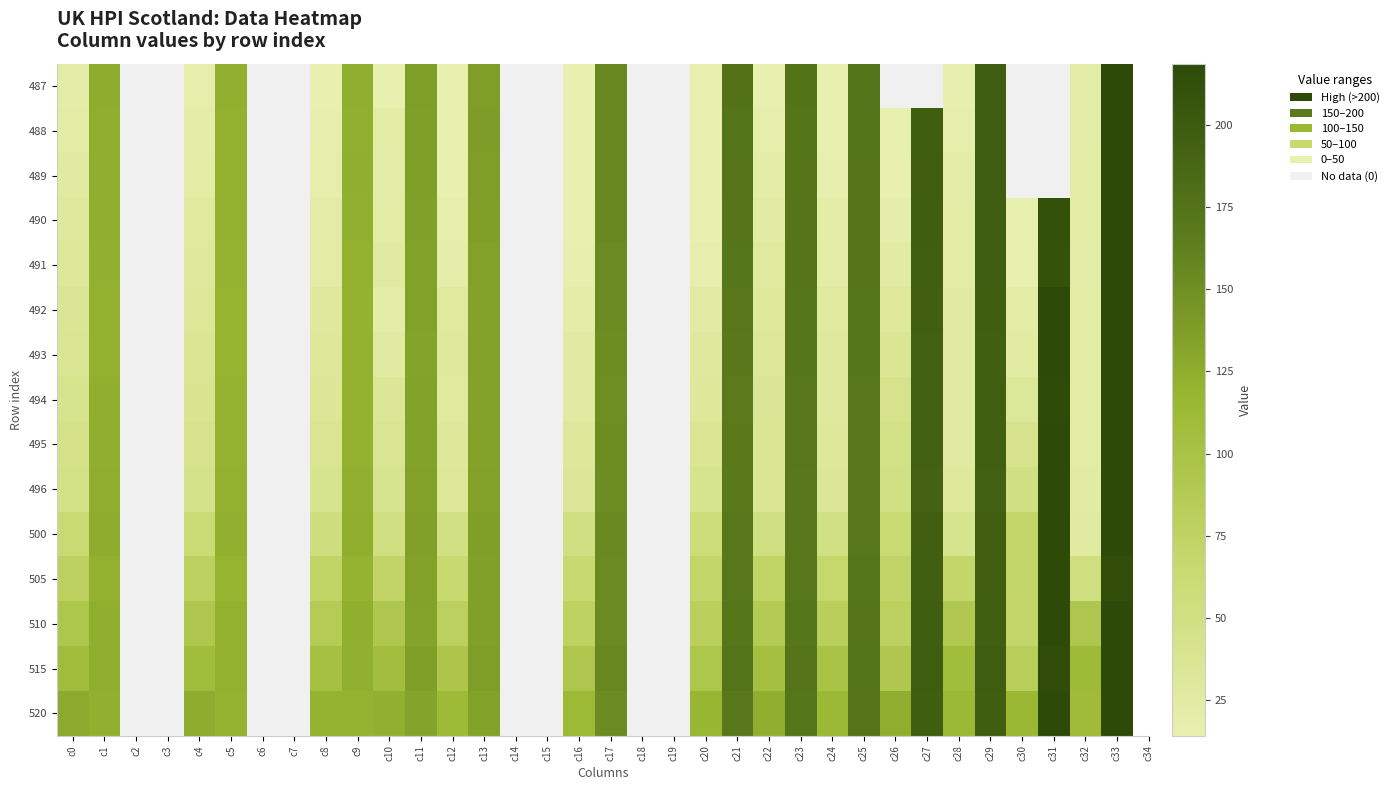

Which category has the highest value across all series?

c33